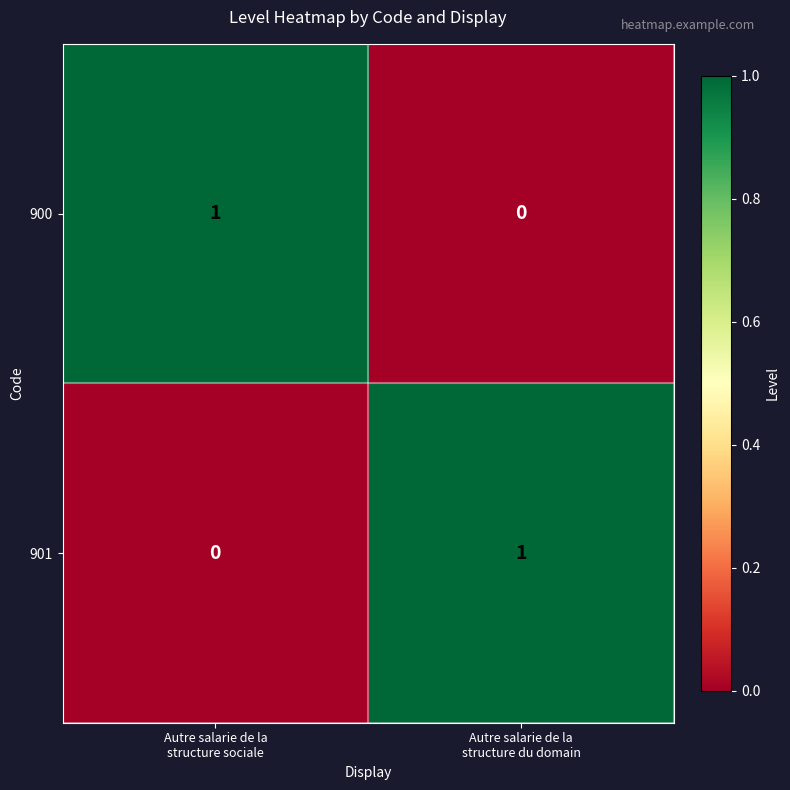

Reading left to right, transcribe all the data shown in this chart.

900: 1	0
901: 0	1